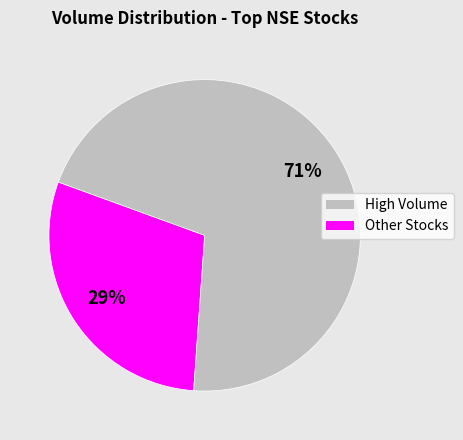

To the nearest percent, what is the average slice percentage?

50%